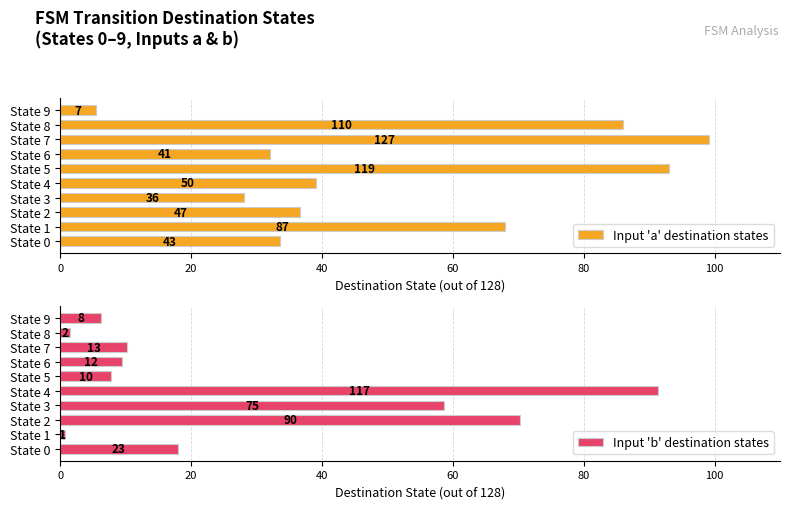

Does the chart contain stacked bars?

No